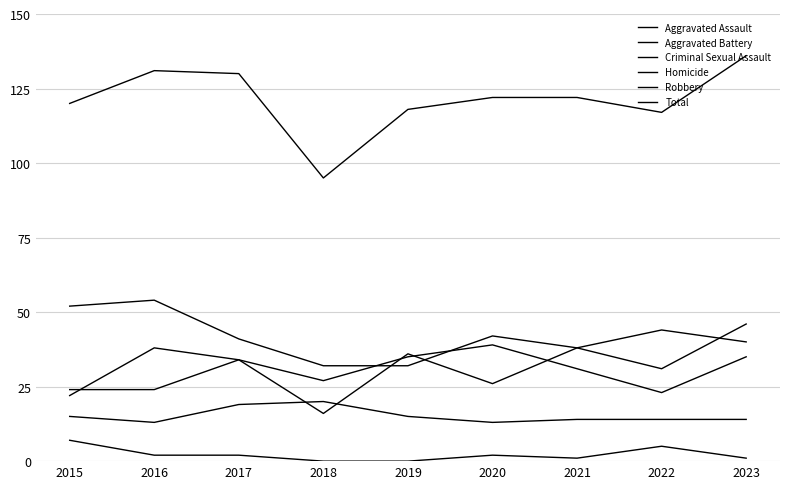

Reading right to left, list all the values displayed in this chart.

Aggravated Assault: 46	31	38	26	36	16	34	24	24
Aggravated Battery: 35	23	31	39	35	27	34	38	22
Criminal Sexual Assault: 14	14	14	13	15	20	19	13	15
Homicide: 1	5	1	2	0	0	2	2	7
Robbery: 40	44	38	42	32	32	41	54	52
Total: 136	117	122	122	118	95	130	131	120